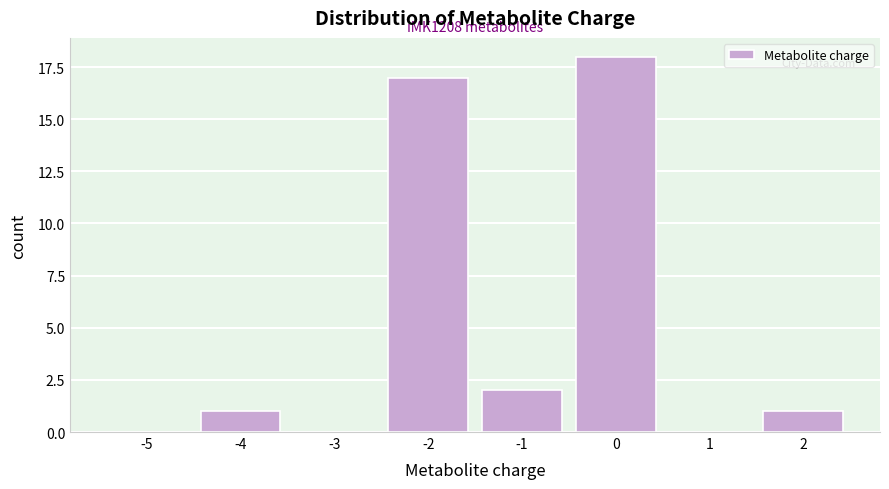

Reading left to right, list all the values displayed in this chart.

-5=0	-4=1	-3=0	-2=17	-1=2	0=18	1=0	2=1